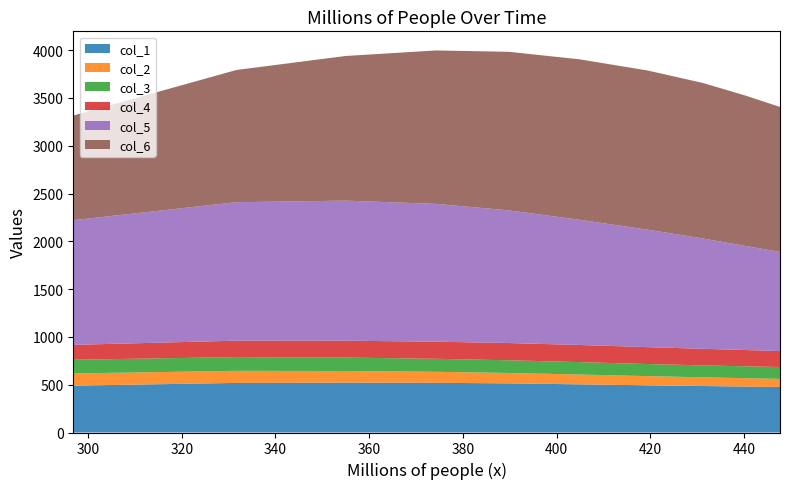

Reading left to right, list all the values displayed in this chart.

col_1: x1=490.1	x2=518.7	x3=521.6	x4=520.0	x5=514.0	x6=503.9	x7=493.7	x8=486.2	x9=480.8	x10=476.4
col_2: x1=127.8	x2=126.5	x3=121.6	x4=115.2	x5=108.8	x6=102.7	x7=96.4	x8=91.1	x9=87.4	x10=84.5
col_3: x1=143.2	x2=143.8	x3=140.5	x4=135.8	x5=132.7	x6=129.7	x7=126.4	x8=124.7	x9=124.5	x10=124.0
col_4: x1=155.9	x2=171.7	x3=176.6	x4=179.2	x5=180.6	x6=179.5	x7=176.7	x8=173.6	x9=170.5	x10=166.9
col_5: x1=1304.5	x2=1448.4	x3=1465.3	x4=1441.3	x5=1387.2	x6=1310.2	x7=1229.0	x8=1154.4	x9=1090.1	x10=1037.6
col_6: x1=1094.6	x2=1383.2	x3=1513.0	x4=1605.4	x5=1659.0	x6=1678.6	x7=1665.2	x8=1626.9	x9=1574.8	x10=1516.6